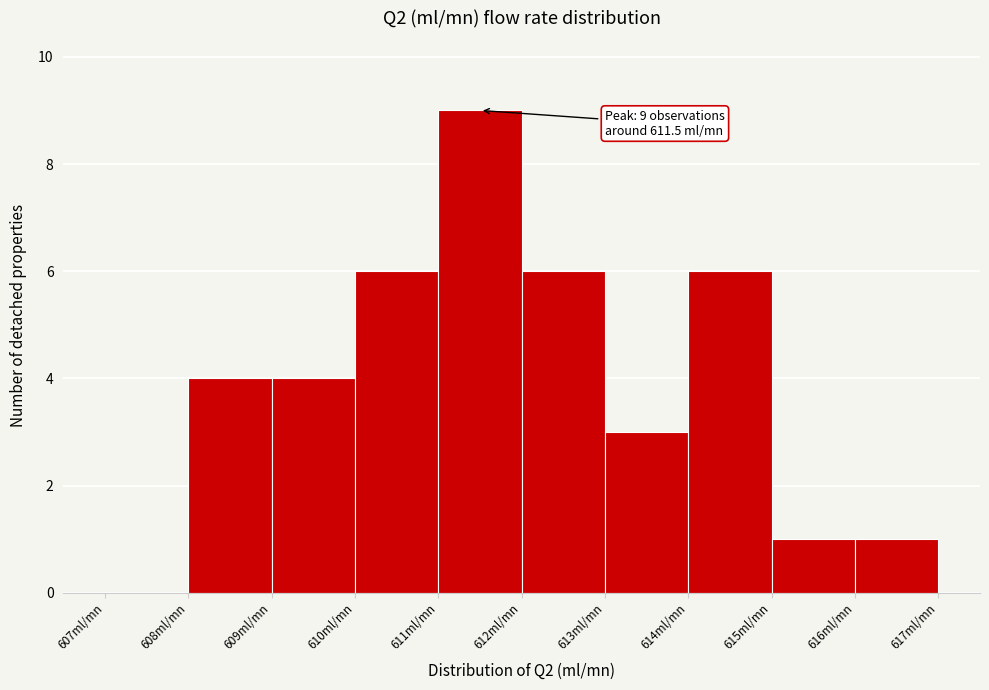

Which range on the x-axis has the tallest bar?

611 to 612